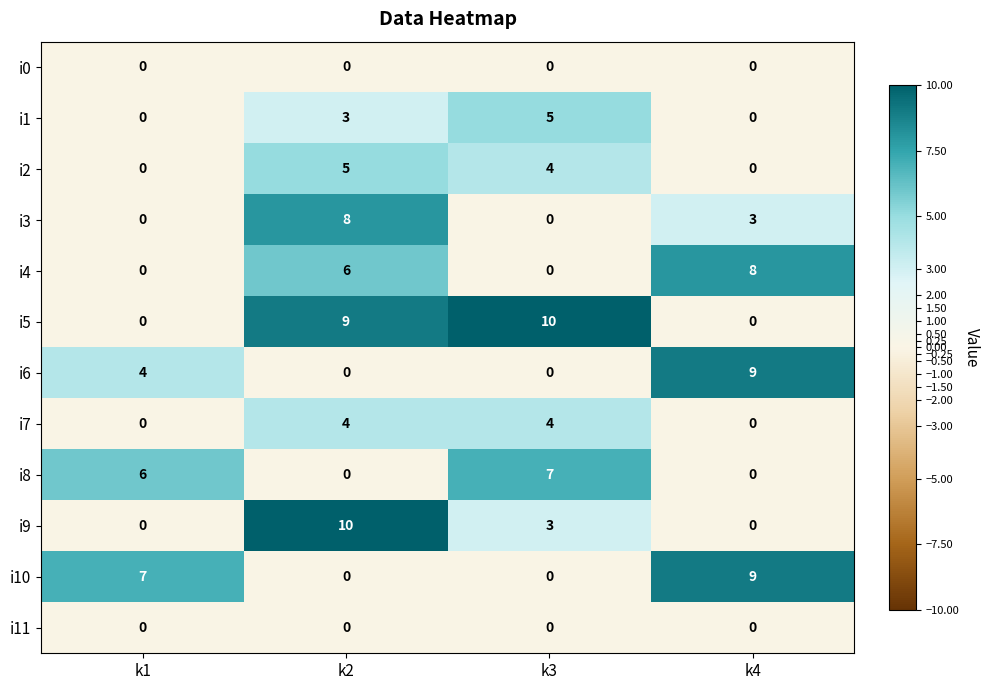

Which series has the largest total across all categories?

i5